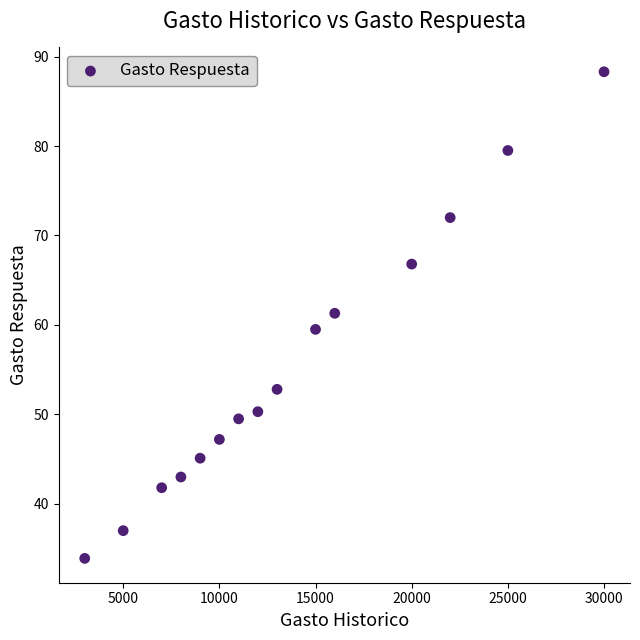

What is the range of Y values (max minus min)?

54.4